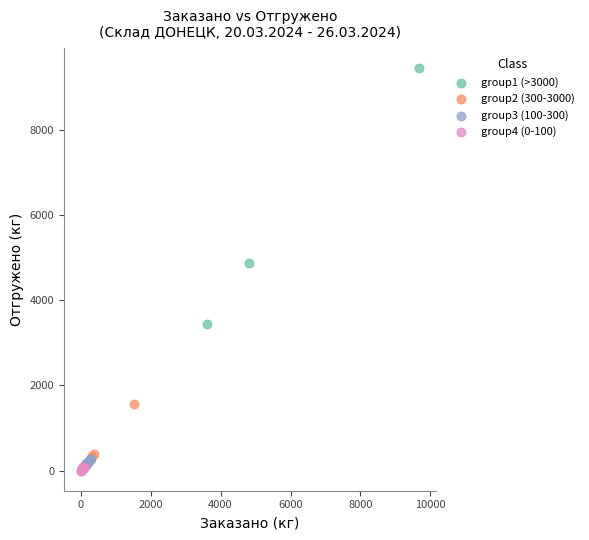

Which series contains the highest Y value?

group1 (>3000)